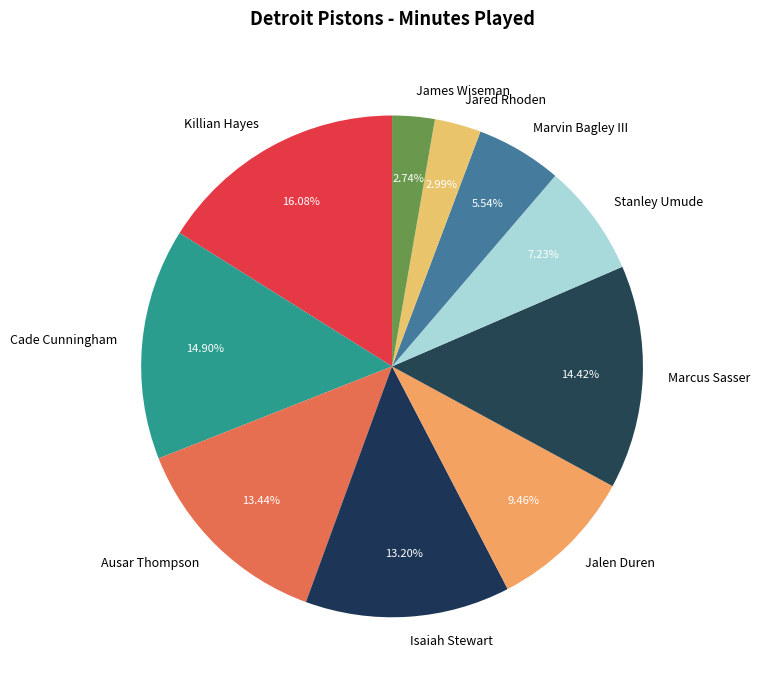

What is the largest slice in the pie chart?

Killian Hayes